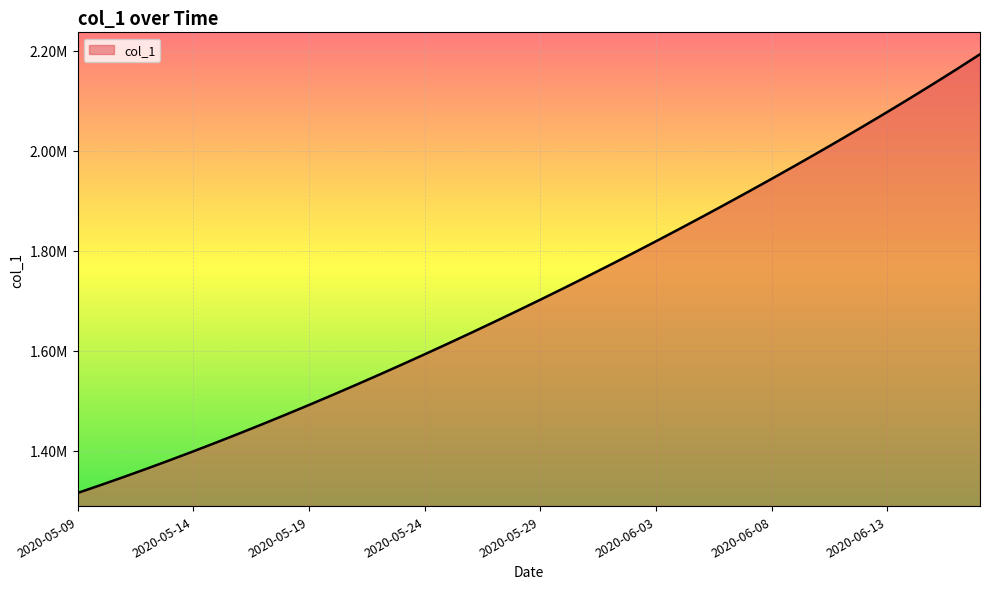

True or false: there are more than 2 points higher than both neighbors.

False